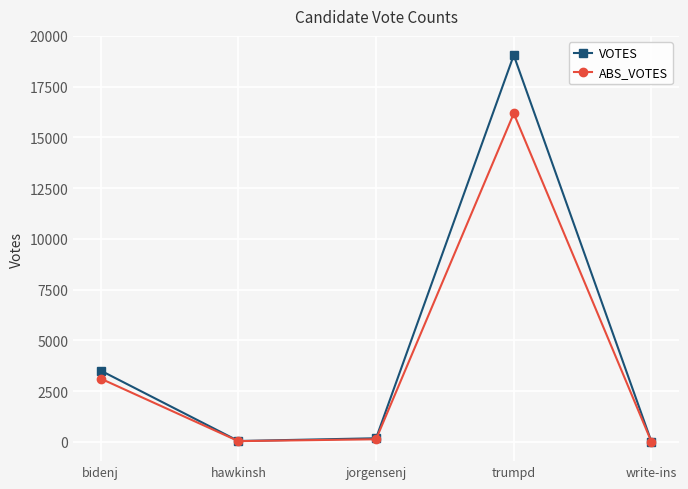

Where does the ABS_VOTES series first go above 126?

bidenj